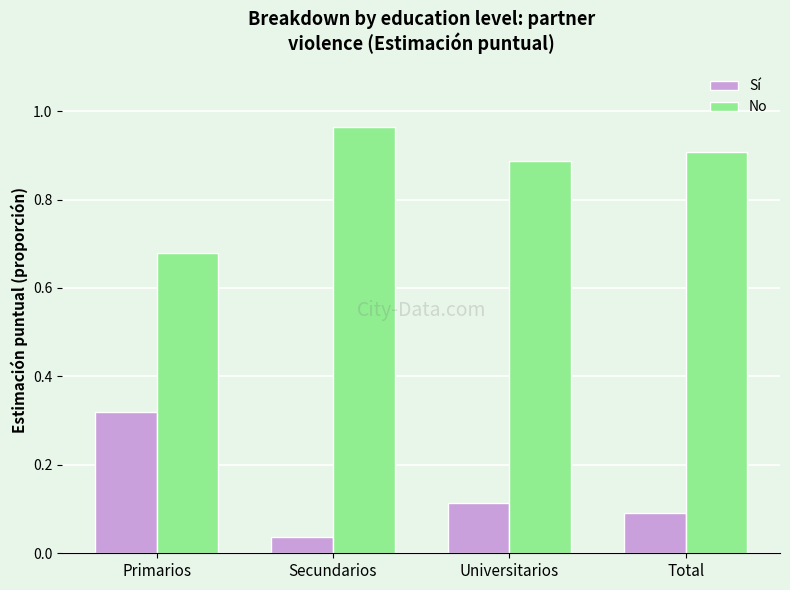

What is the sum of all Sí values?

0.6